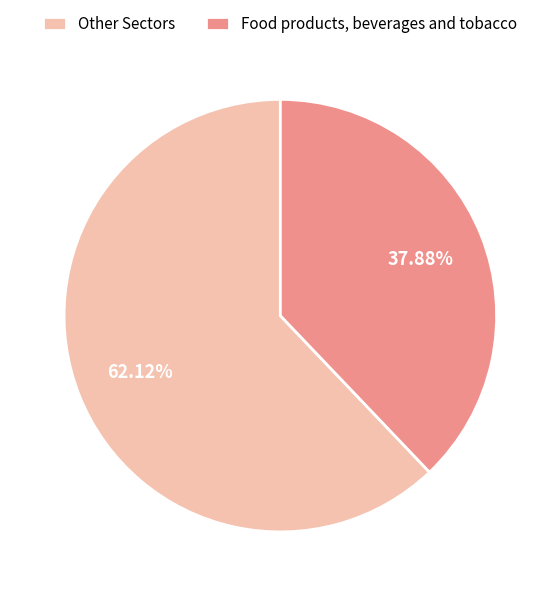

How many segments does this pie chart have?

2